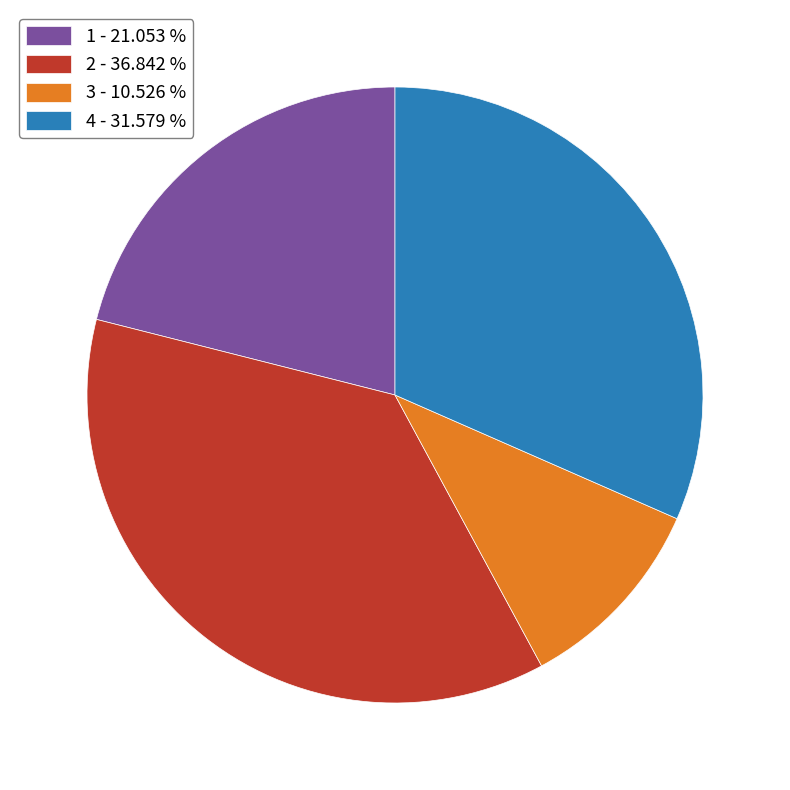

Does any single category account for the majority?

No